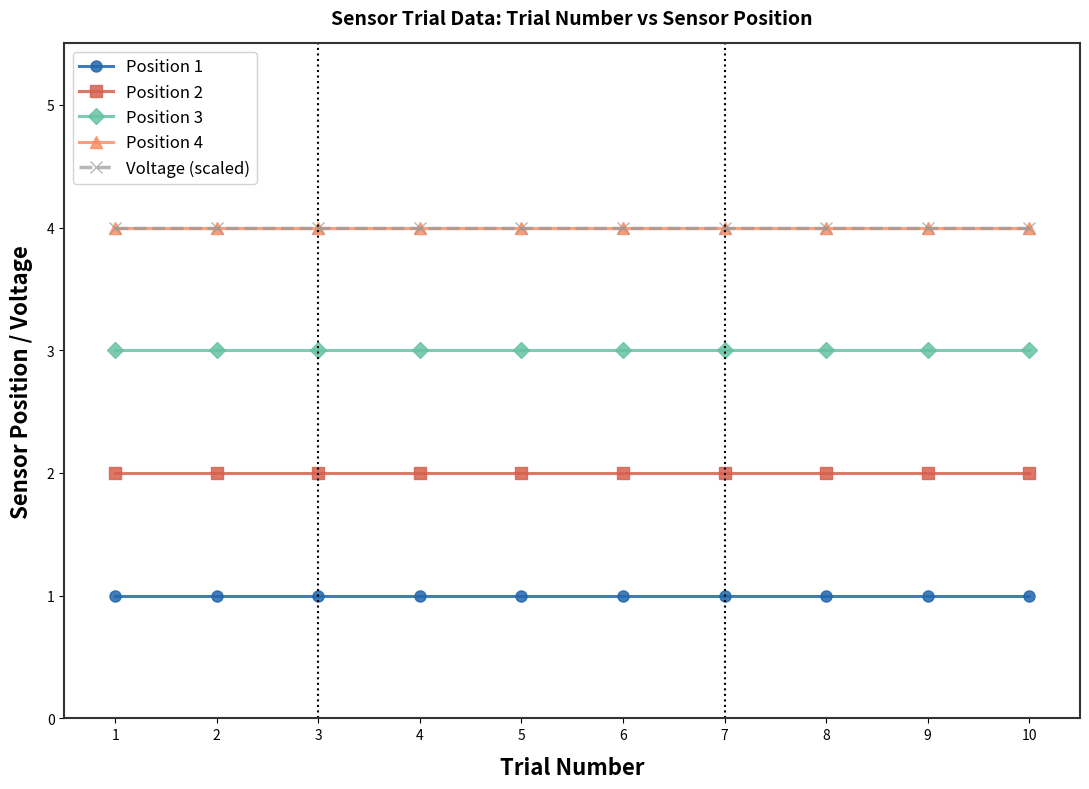

Does the chart have visible grid lines?

No